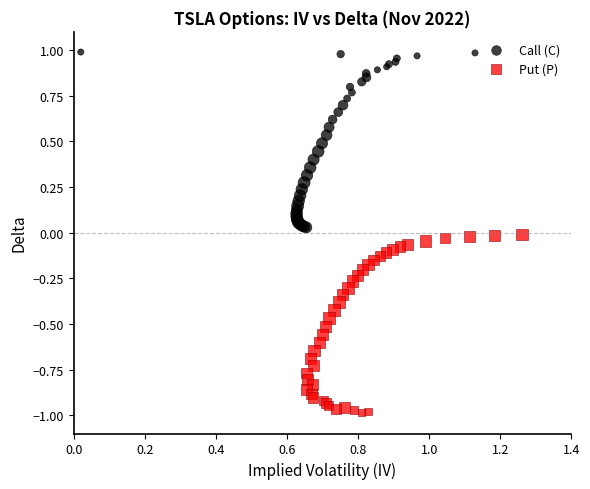

Which series has the widest spread of Y values?

Put (P)